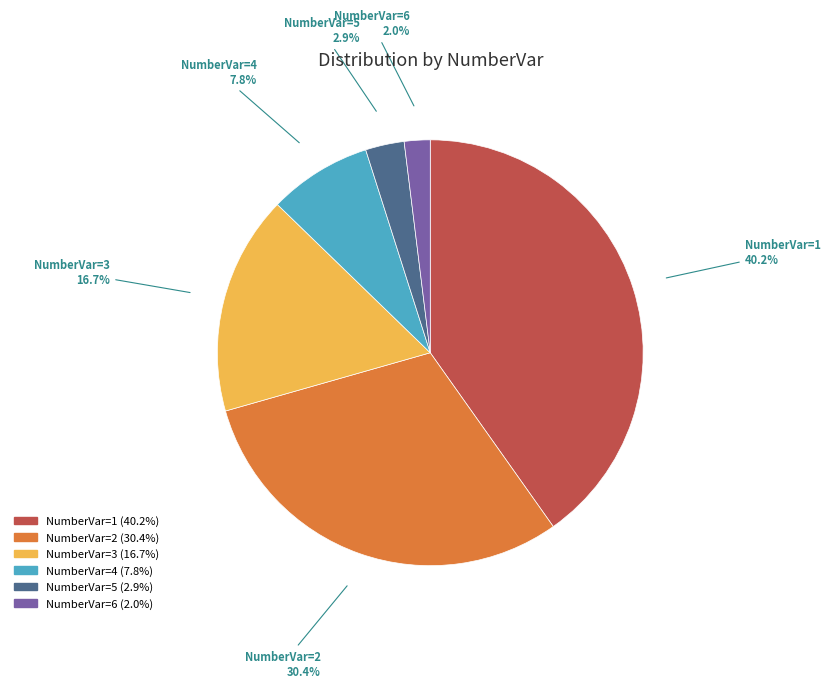

What percentage is the NumberVar=1 slice, to the nearest percent?

40%